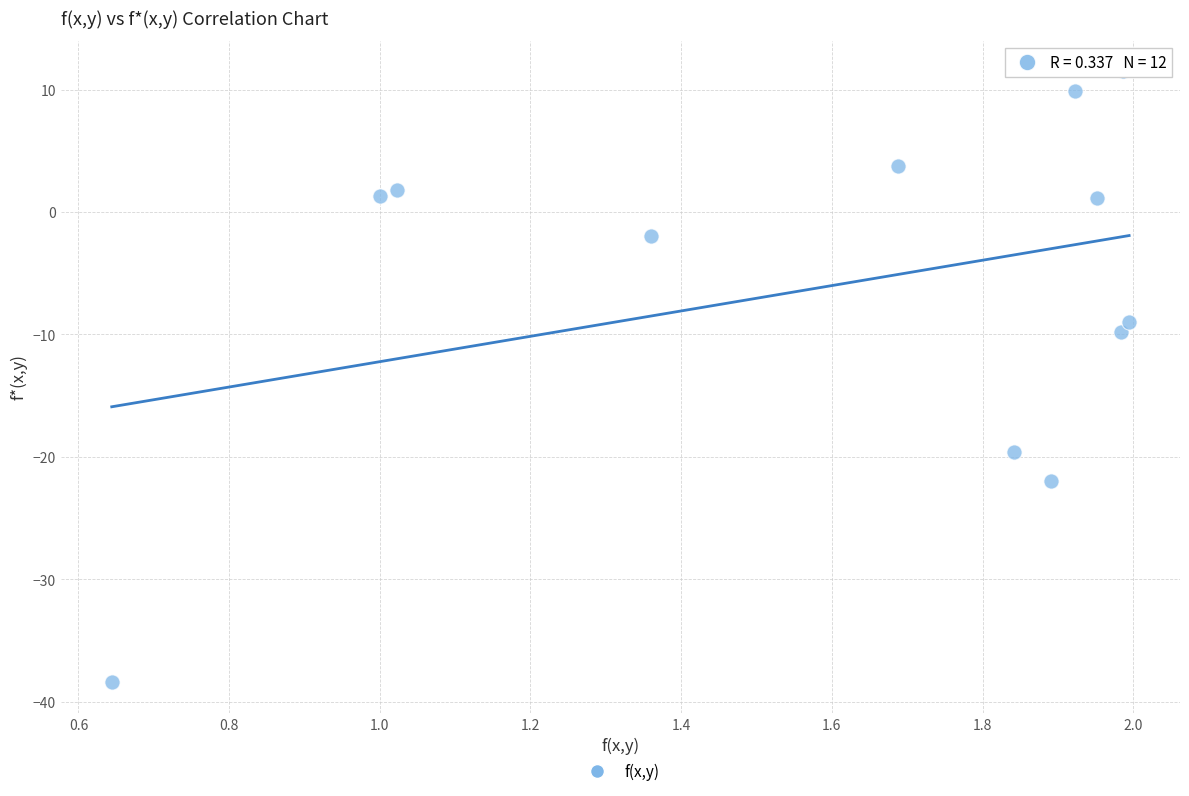

What Y value in the scatter plot is closest to -13?

-9.8